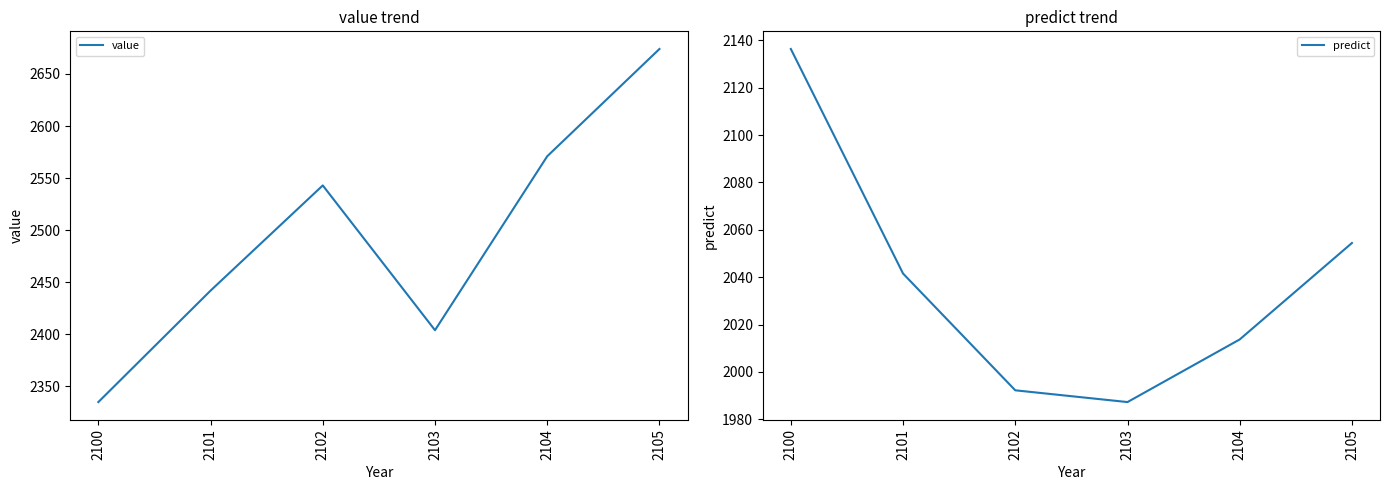

The value series shows 4309.2 at 2104. True or false?

False